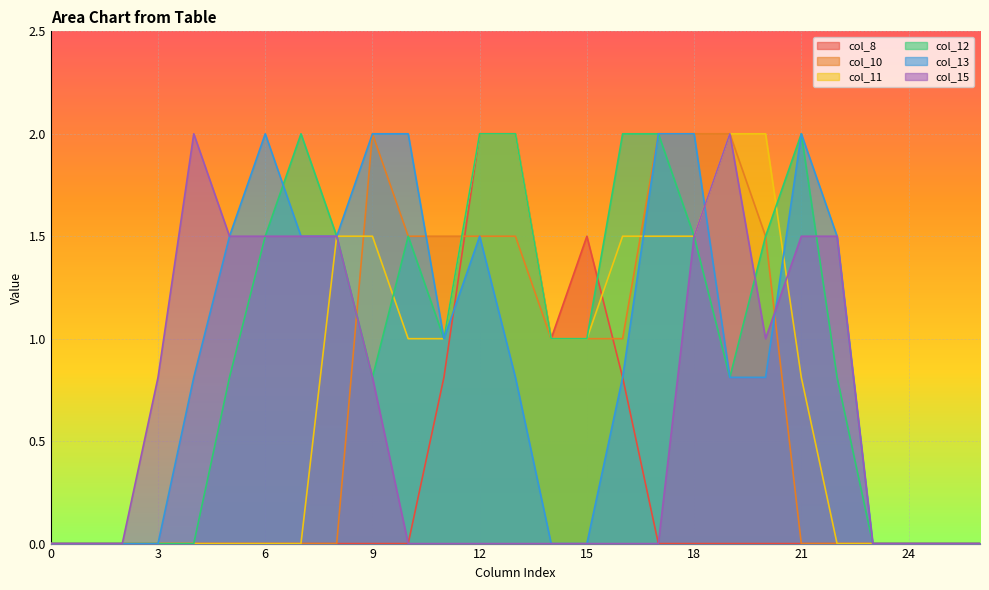

How many lines are shown in the chart?

6